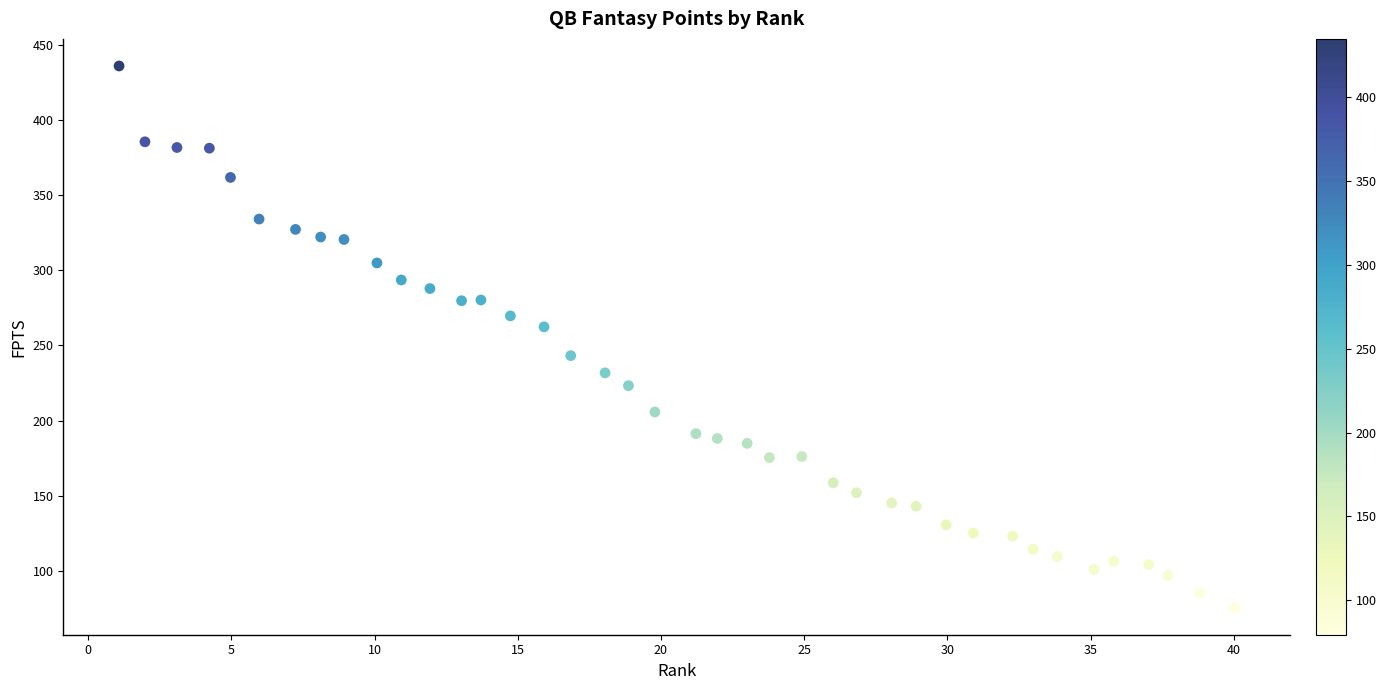

What is the range of Y values (max minus min)?

360.3